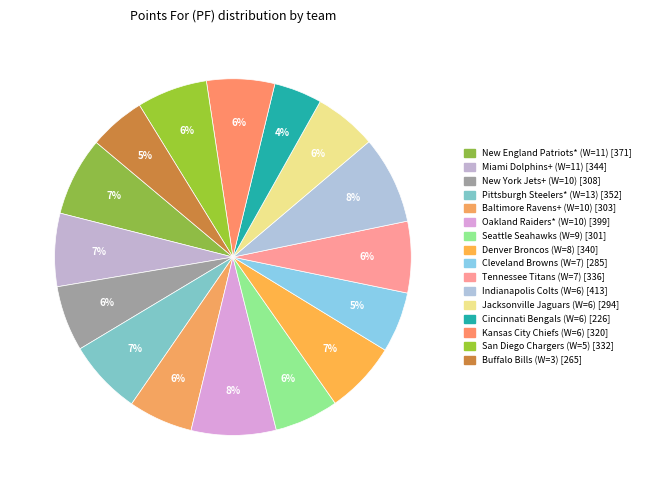

What percentage is NOT represented by New England Patriots* (W=11)?

92.9%